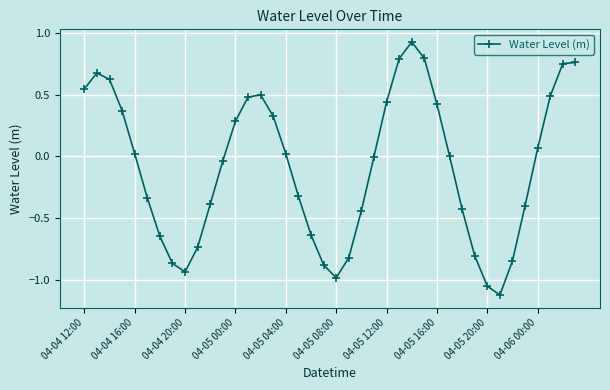

Count the number of categories in the chart.

40